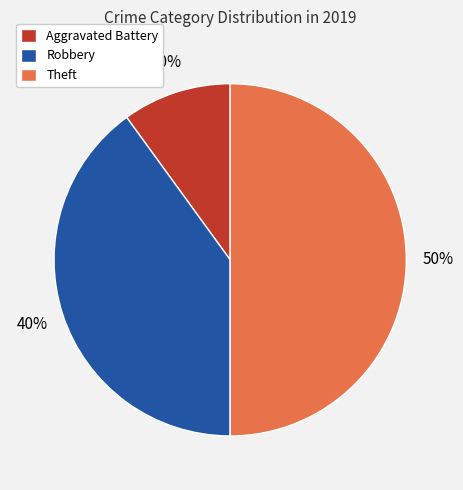

Rank the categories by value from lowest to highest.

Aggravated Battery, Robbery, Theft